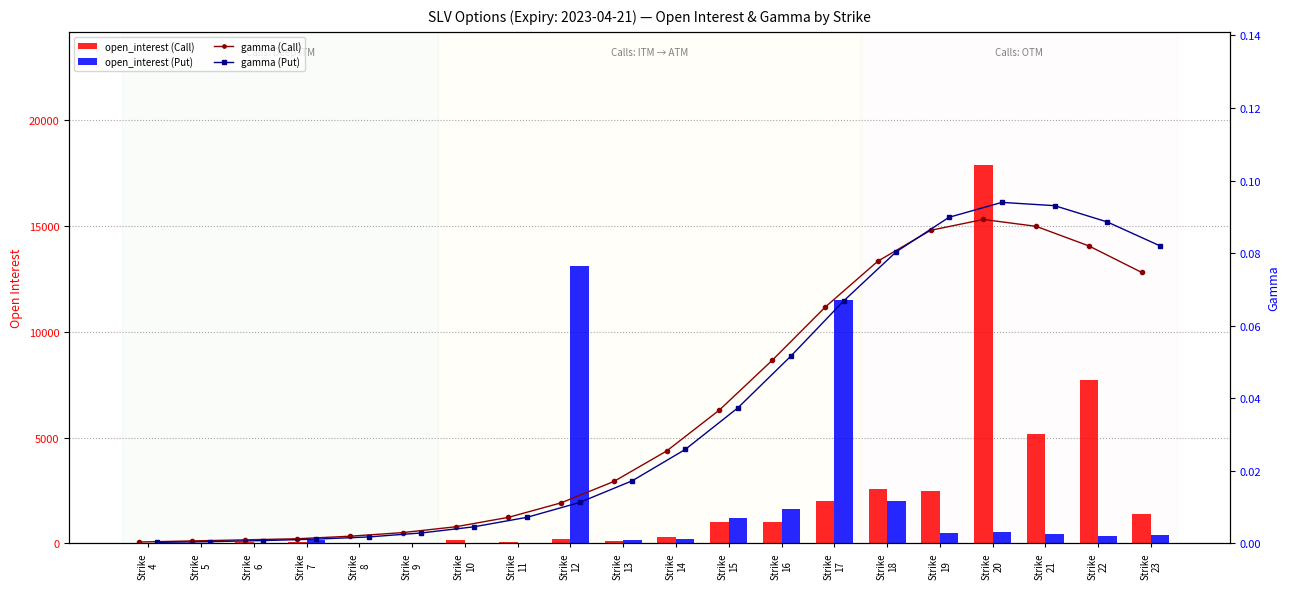

Rank the series by their maximum value, from highest to lowest.

open_interest (Call), open_interest (Put), gamma (Put), gamma (Call)